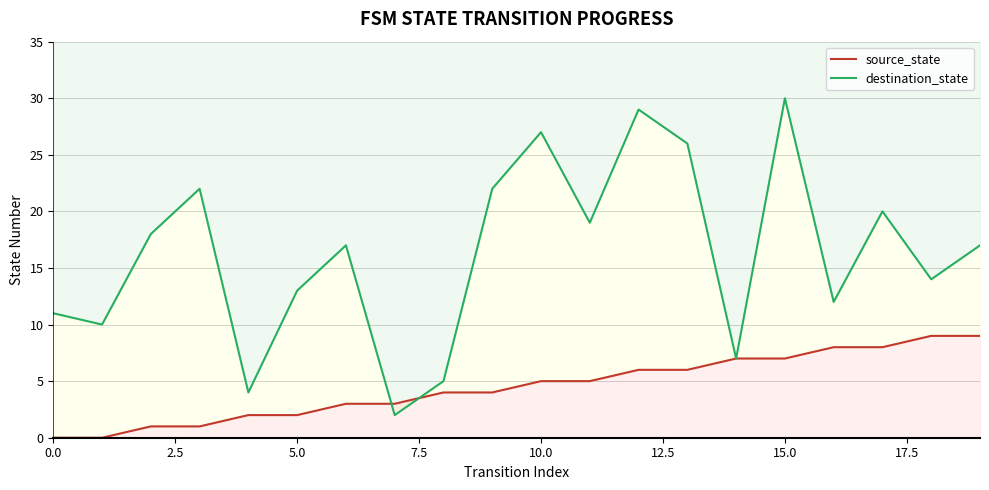

How many values in the source_state series exceed 5?

8